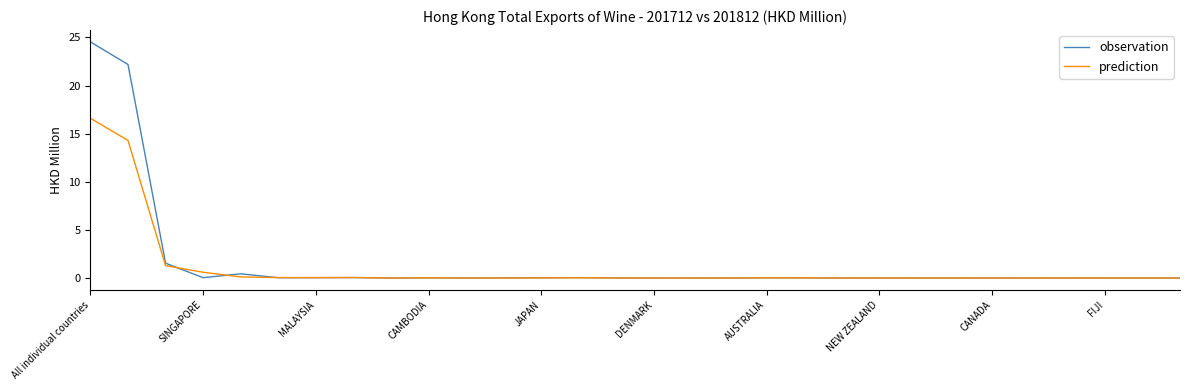

Which series has the widest spread of values?

observation